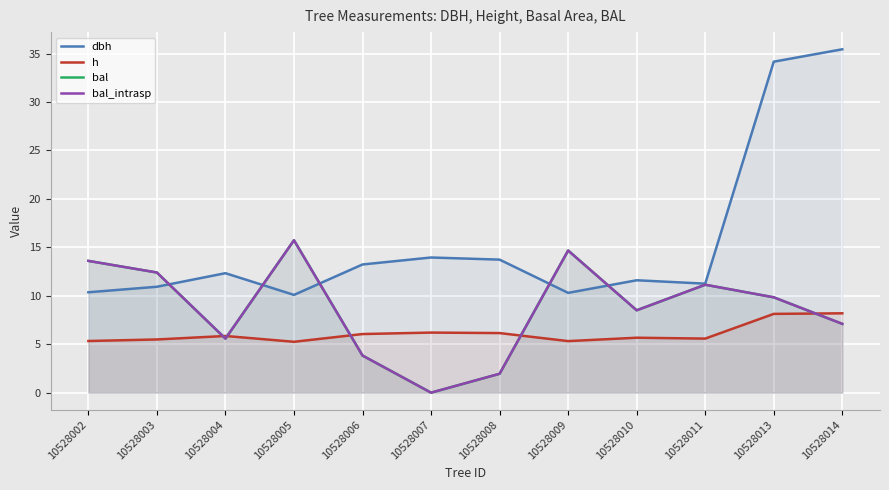

Which category has the highest value in the bal series?

10528005